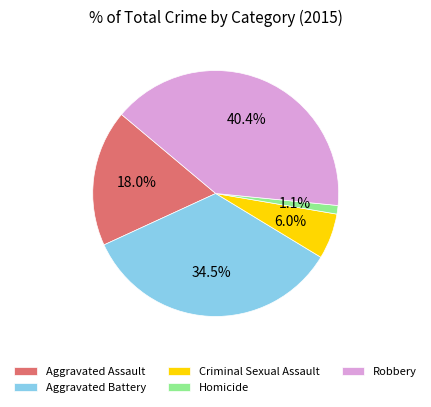

How many segments does this pie chart have?

5